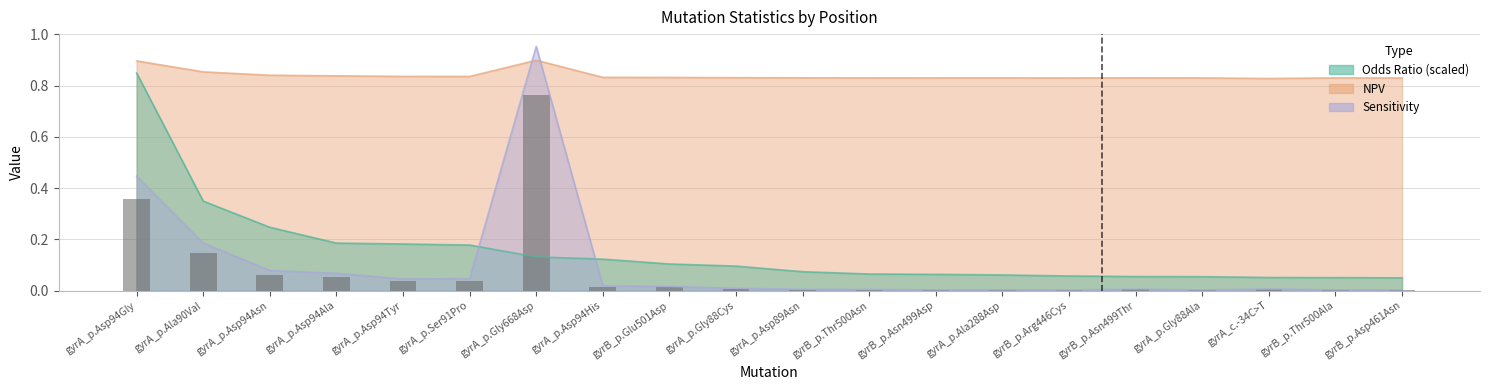

What is the value of the Sens bar at the 7th from the left?

1.0